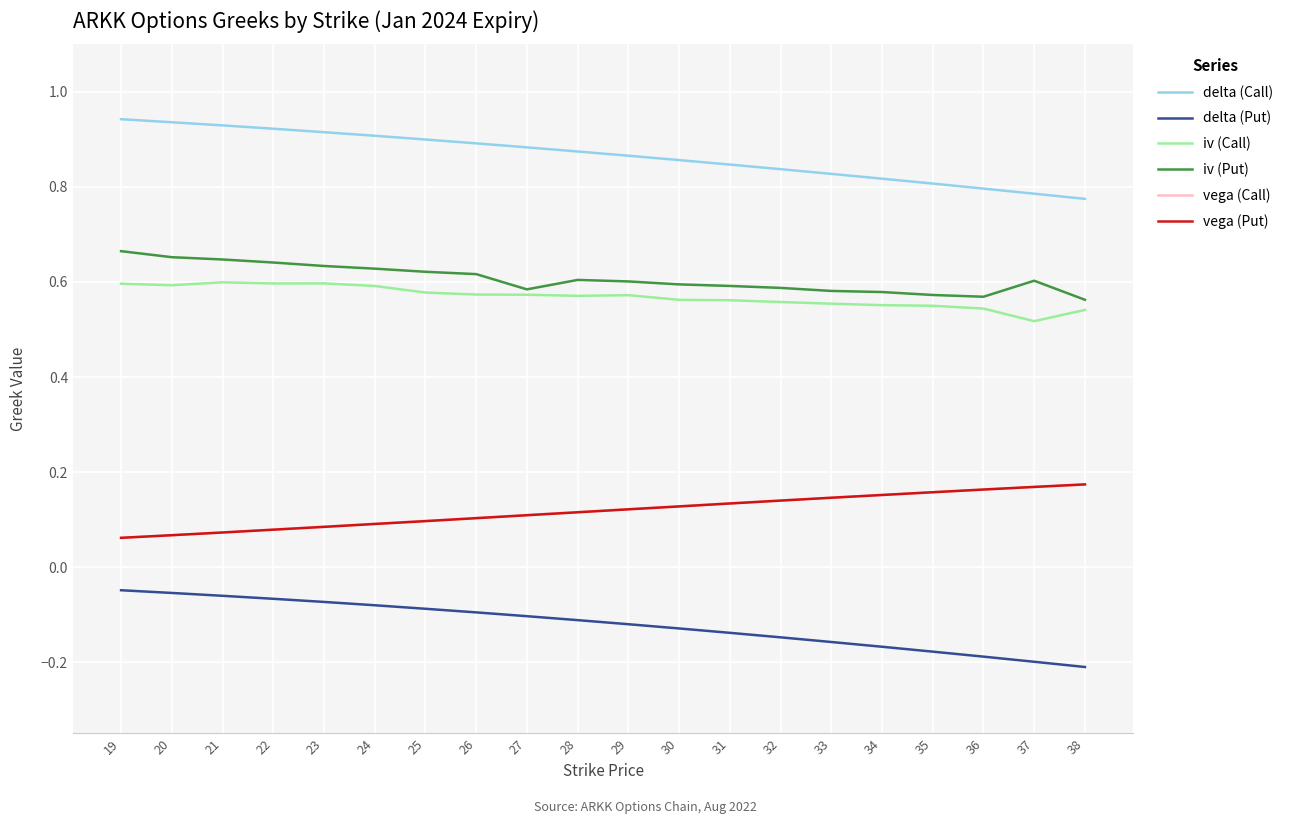

True or false: vega (Put) and iv (Call) cross at least once.

False